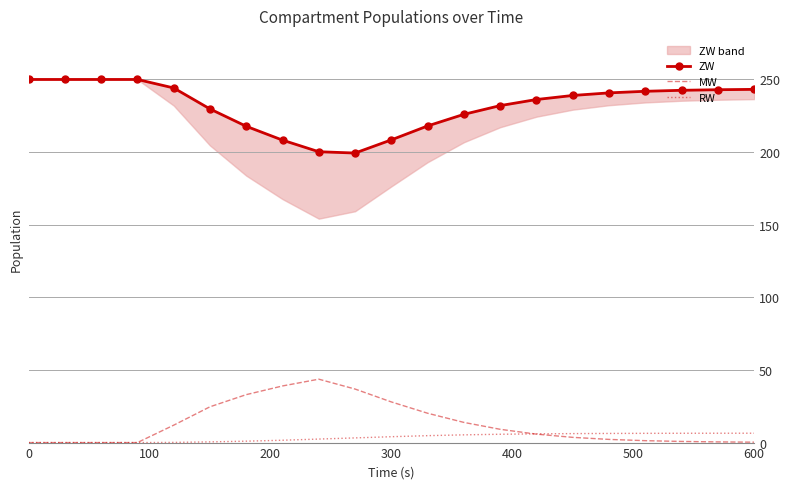

Is this an area chart (filled region under the line)?

No